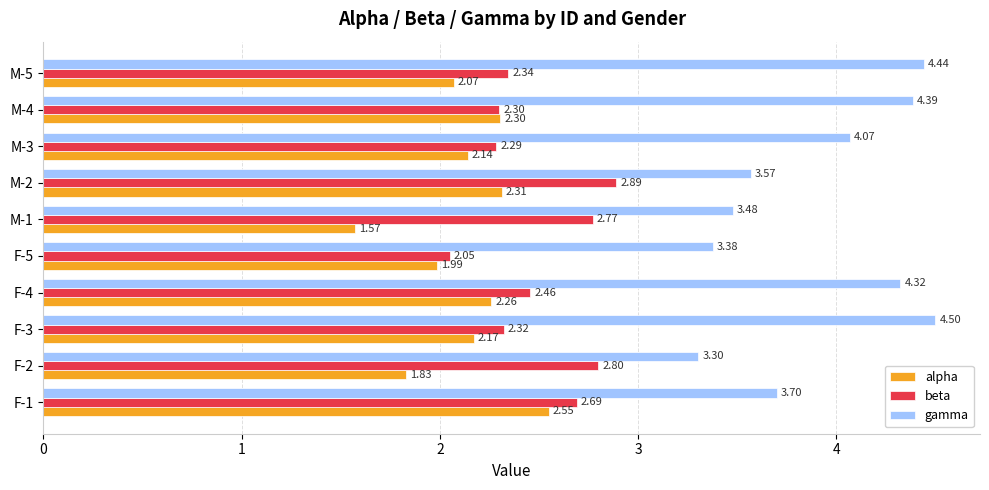

Rank the categories by gamma value from highest to lowest.

F-3, M-5, M-4, F-4, M-3, F-1, M-2, M-1, F-5, F-2